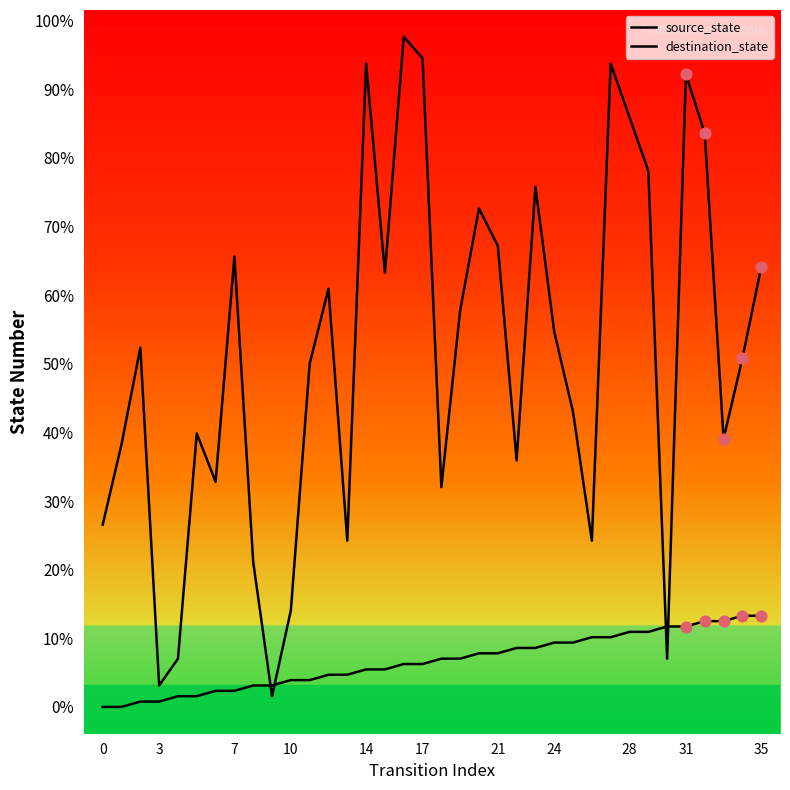

Is the value of source_state at 21 greater than the value of destination_state at 31?

Yes